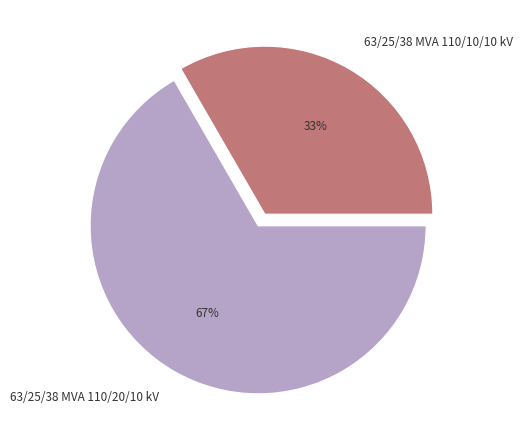

How many slices are in this pie chart?

2